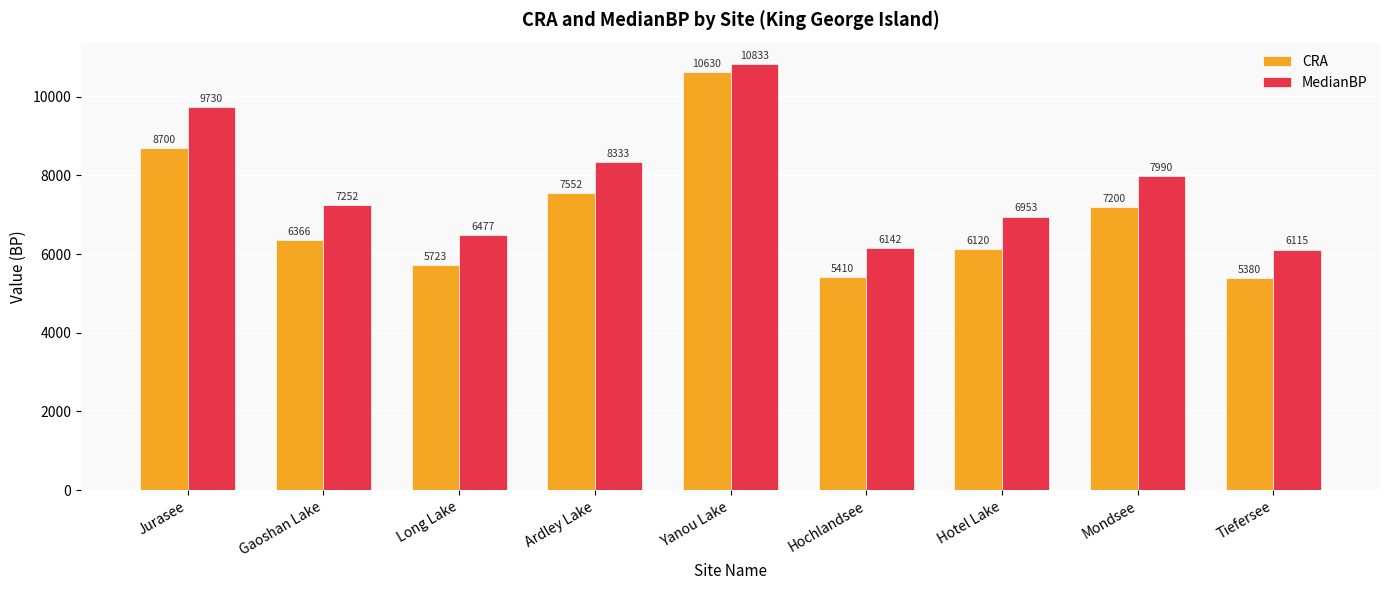

How many bars are there in total?

18